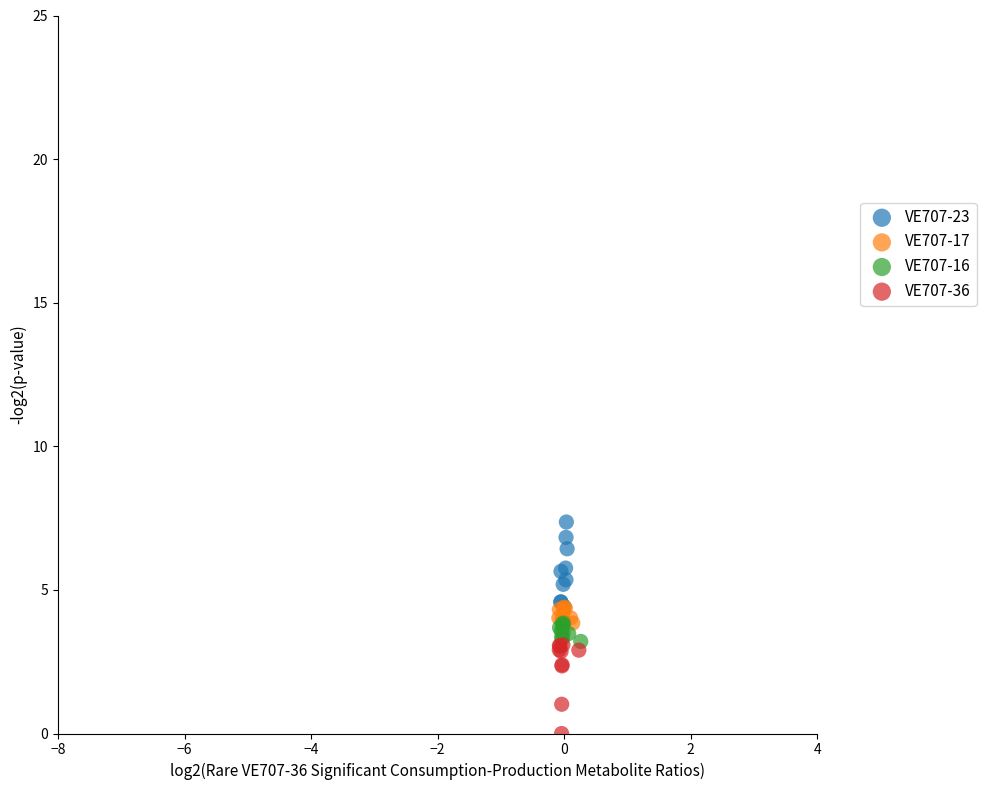

Which series has the largest Y range (max minus min)?

VE707-36